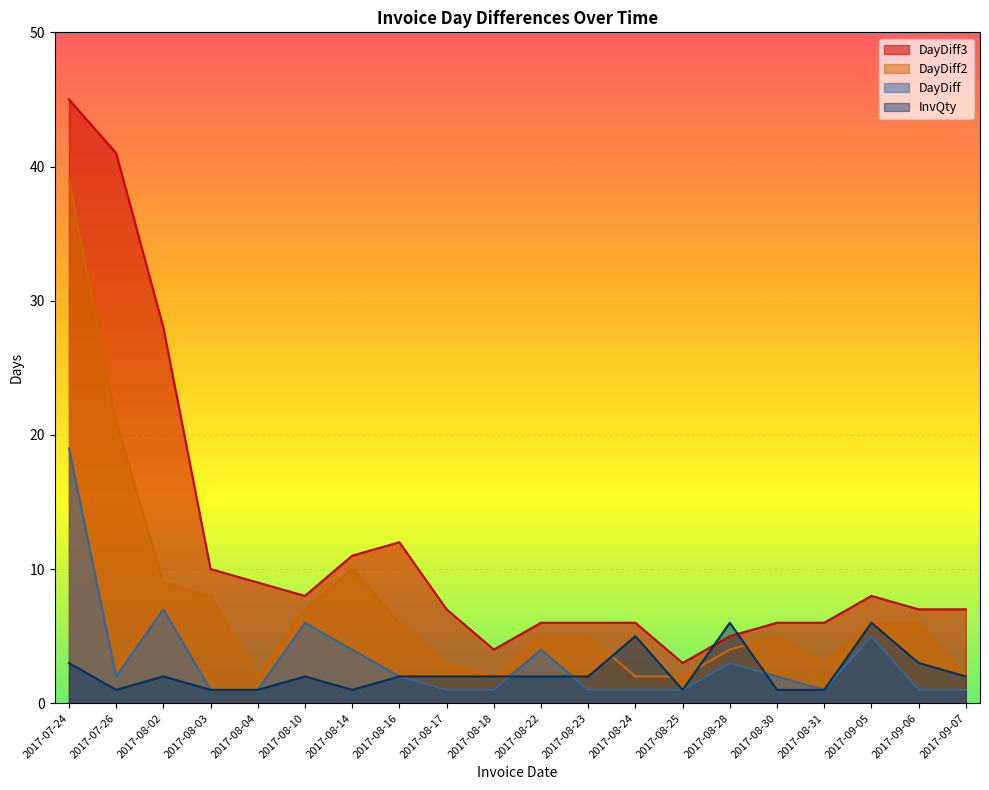

Reading right to left, extract all data points from this chart.

DayDiff: 2017-09-07=1	2017-09-06=1	2017-09-05=5	2017-08-31=1	2017-08-30=2	2017-08-28=3	2017-08-25=1	2017-08-24=1	2017-08-23=1	2017-08-22=4	2017-08-18=1	2017-08-17=1	2017-08-16=2	2017-08-14=4	2017-08-10=6	2017-08-04=1	2017-08-03=1	2017-08-02=7	2017-07-26=2	2017-07-24=19
DayDiff2: 2017-09-07=2	2017-09-06=6	2017-09-05=6	2017-08-31=3	2017-08-30=5	2017-08-28=4	2017-08-25=2	2017-08-24=2	2017-08-23=5	2017-08-22=5	2017-08-18=2	2017-08-17=3	2017-08-16=6	2017-08-14=10	2017-08-10=7	2017-08-04=2	2017-08-03=8	2017-08-02=9	2017-07-26=21	2017-07-24=39
DayDiff3: 2017-09-07=7	2017-09-06=7	2017-09-05=8	2017-08-31=6	2017-08-30=6	2017-08-28=5	2017-08-25=3	2017-08-24=6	2017-08-23=6	2017-08-22=6	2017-08-18=4	2017-08-17=7	2017-08-16=12	2017-08-14=11	2017-08-10=8	2017-08-04=9	2017-08-03=10	2017-08-02=28	2017-07-26=41	2017-07-24=45
InvQty: 2017-09-07=2	2017-09-06=3	2017-09-05=6	2017-08-31=1	2017-08-30=1	2017-08-28=6	2017-08-25=1	2017-08-24=5	2017-08-23=2	2017-08-22=2	2017-08-18=2	2017-08-17=2	2017-08-16=2	2017-08-14=1	2017-08-10=2	2017-08-04=1	2017-08-03=1	2017-08-02=2	2017-07-26=1	2017-07-24=3